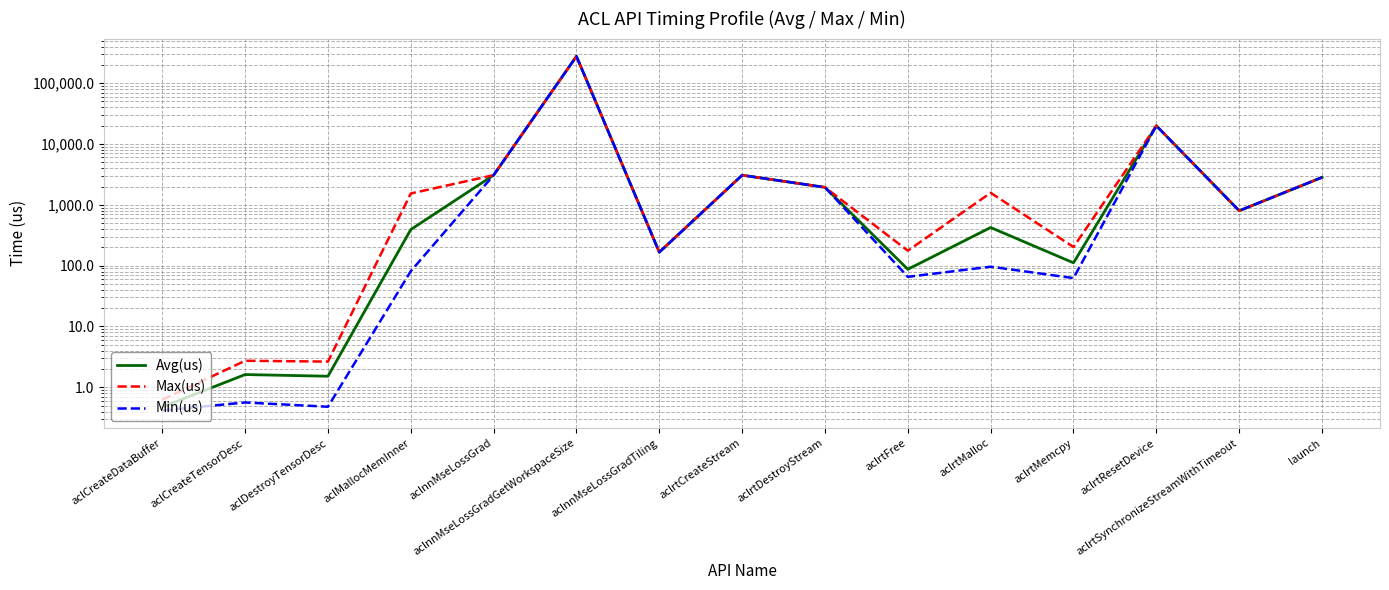

What is the total value across all series at aclDestroyTensorDesc?

4.6